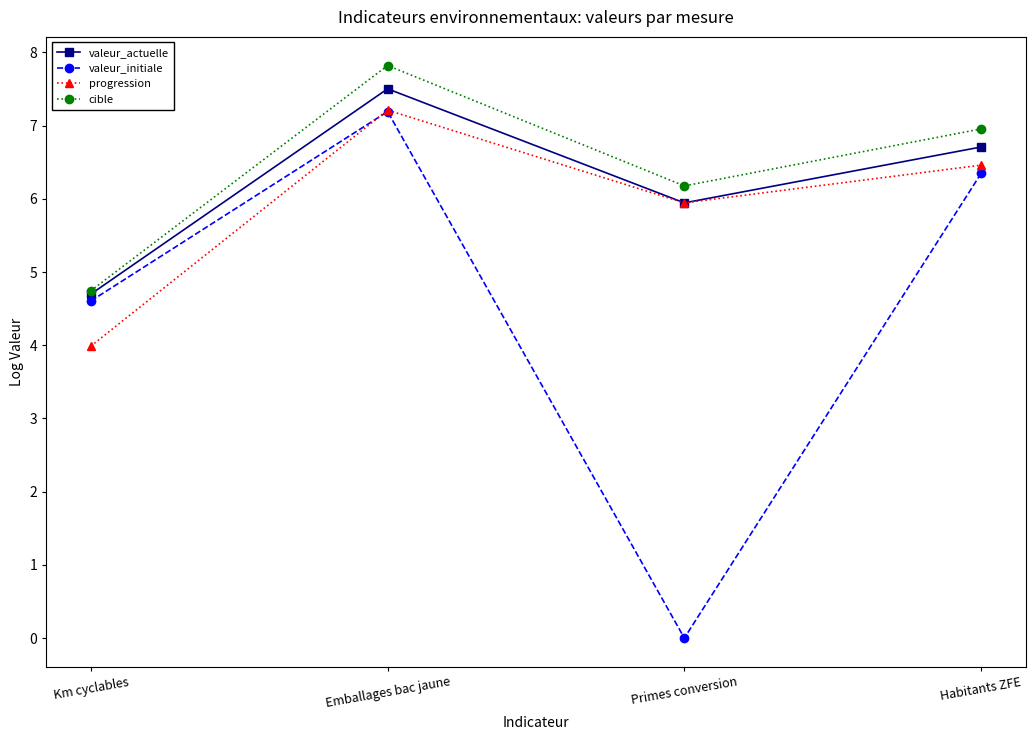

What is the sum of the valeur_initiale values at Km cyclables and Primes conversion?

4.6